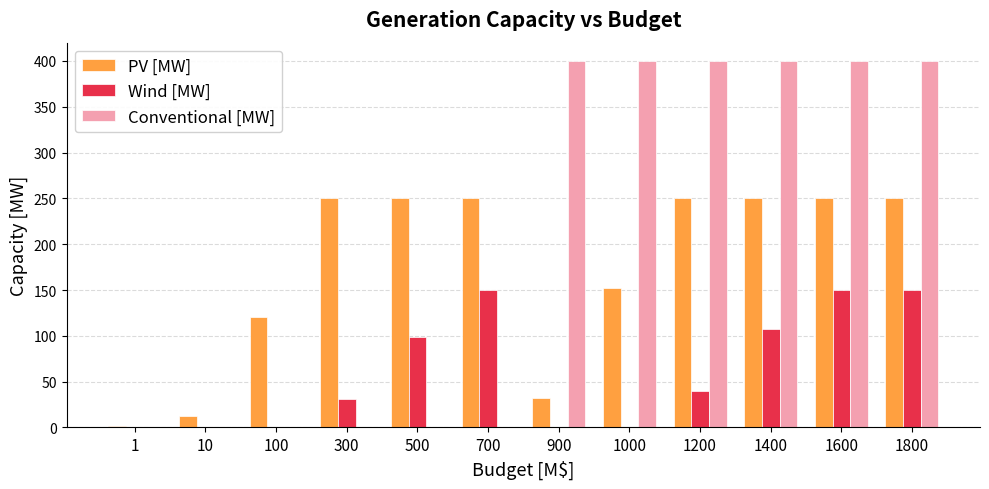

True or false: Conventional [MW] has a value of 400.0 at 1000.

True